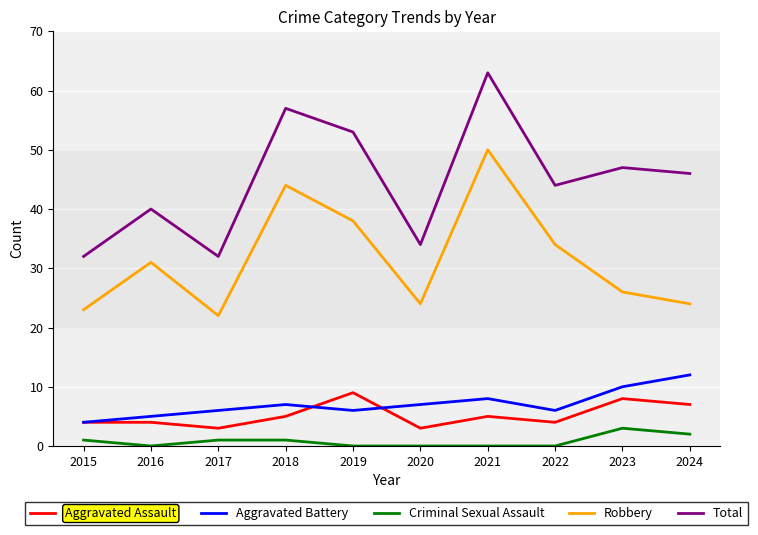

How many values in the Aggravated Assault series are below 5?

5